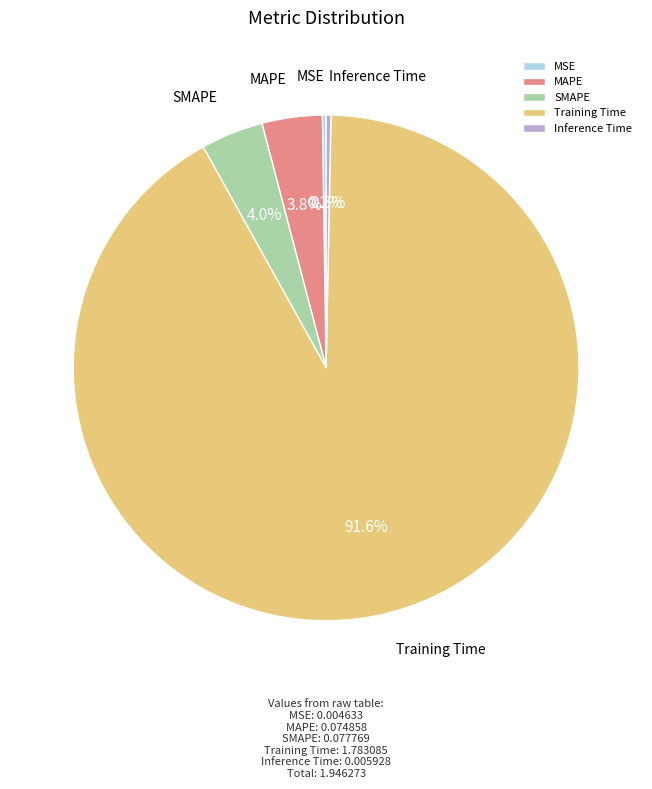

How much of the chart is everything except Inference Time?

99.7%